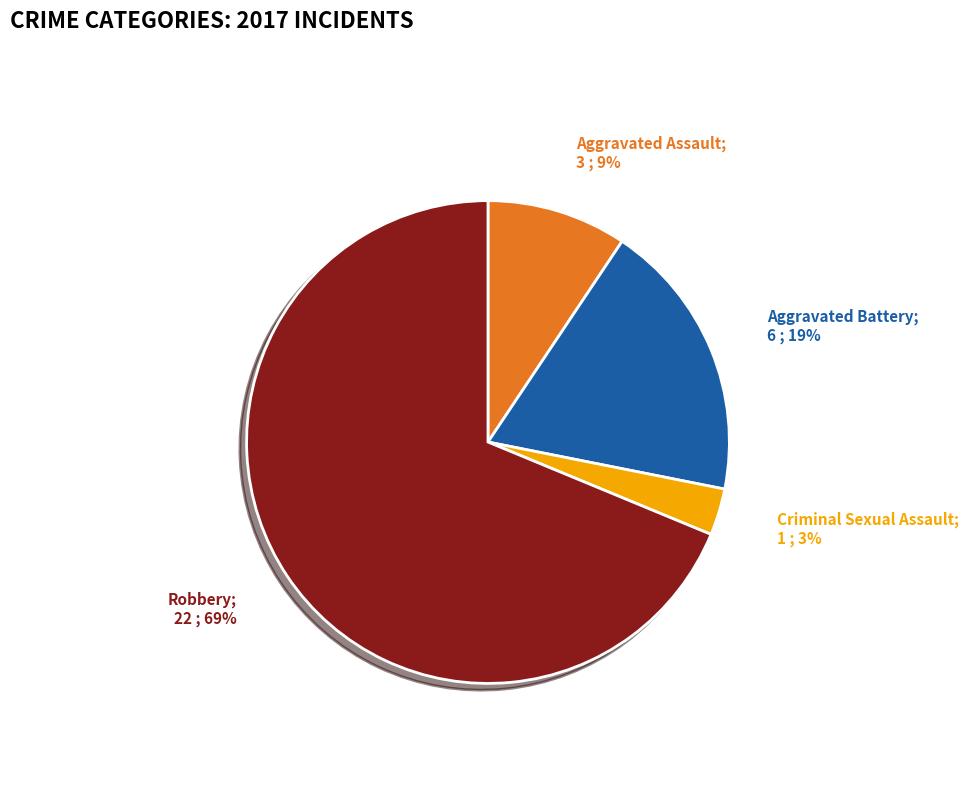

Is there a majority slice in this chart?

Yes